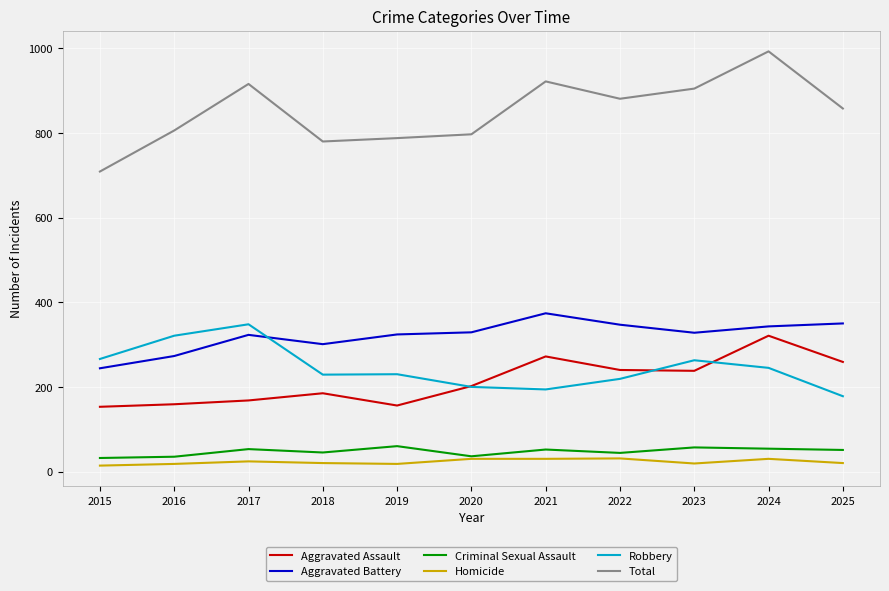

What is the minimum value shown in the chart?

14